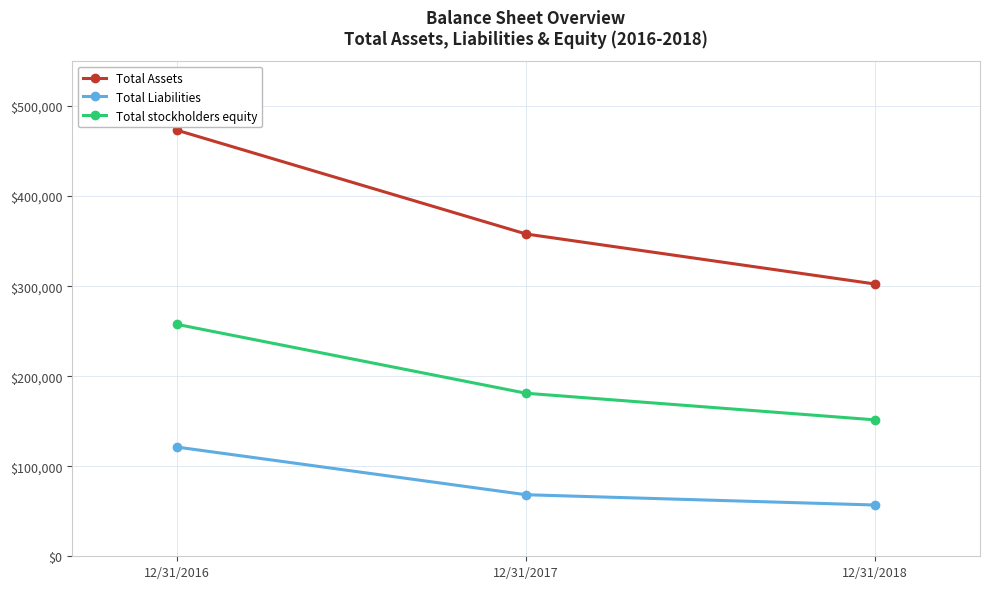

Which category has the highest value across all series?

12/31/2016